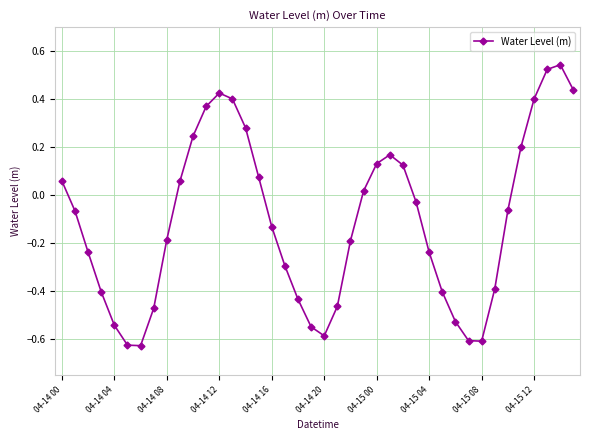

Does the chart have visible grid lines?

Yes